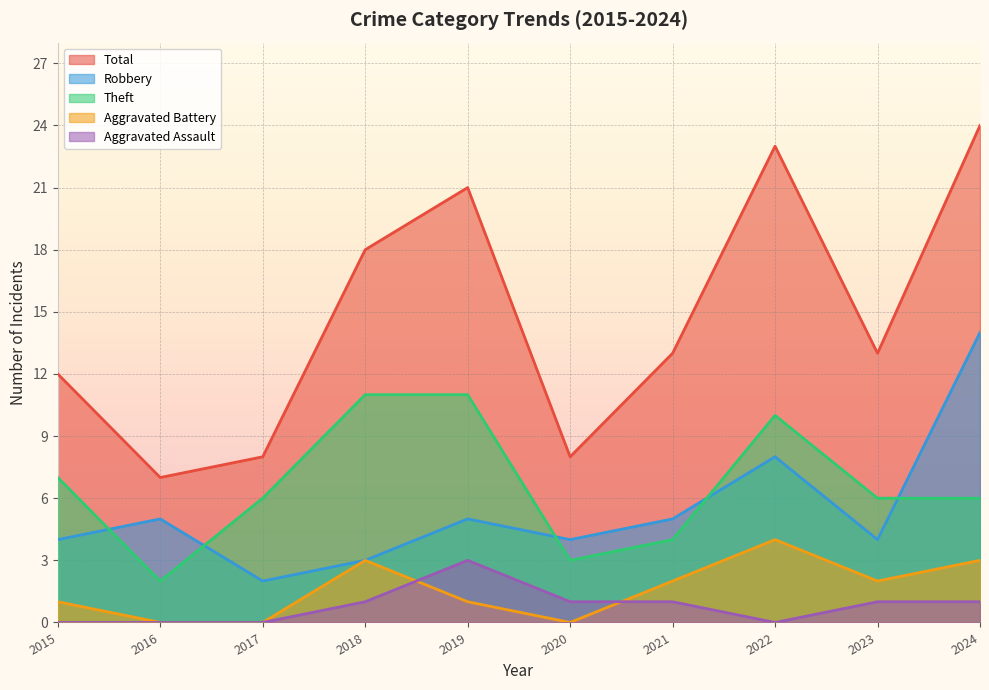

Which has a higher value, 2022 or 2017?

2022